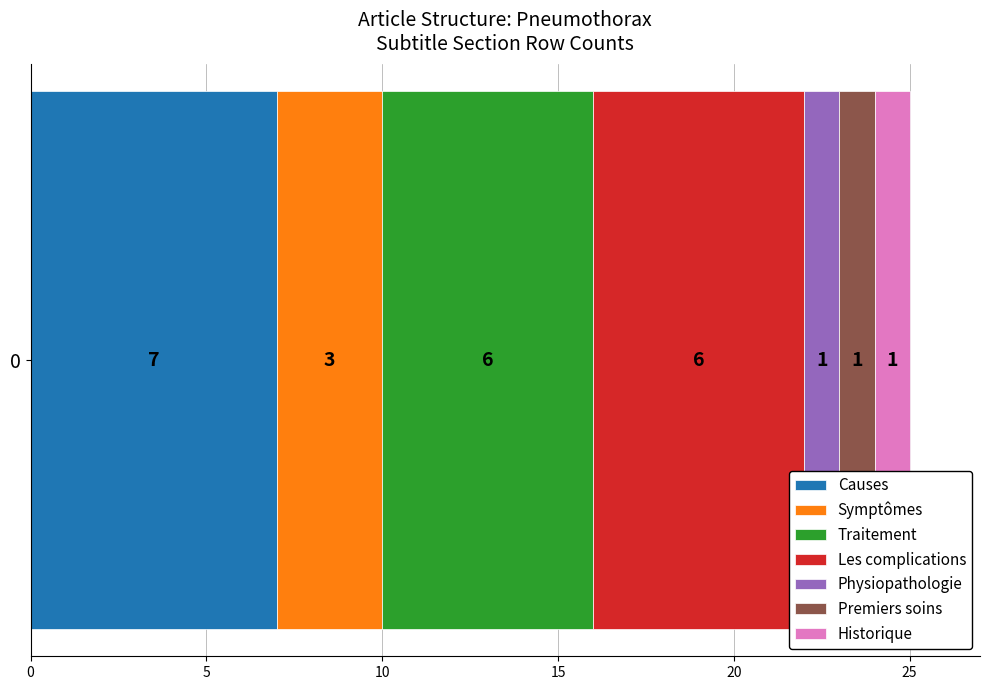

What are all the series names shown in the legend?

Causes, Symptômes, Traitement, Les complications, Physiopathologie, Premiers soins, Historique